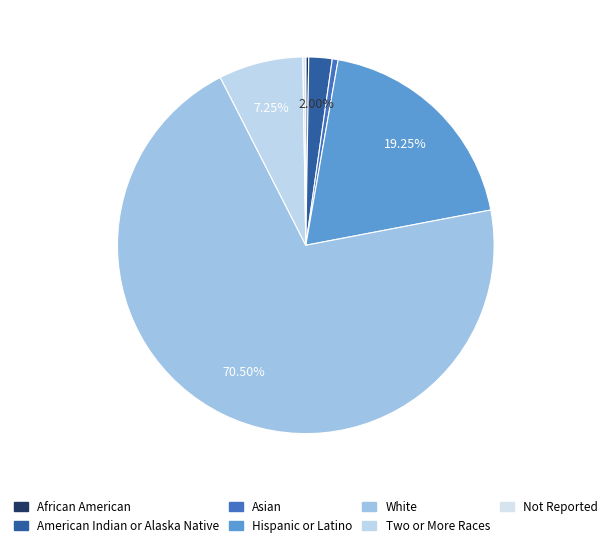

What percentage is the Two or More Races slice, to the nearest percent?

7%